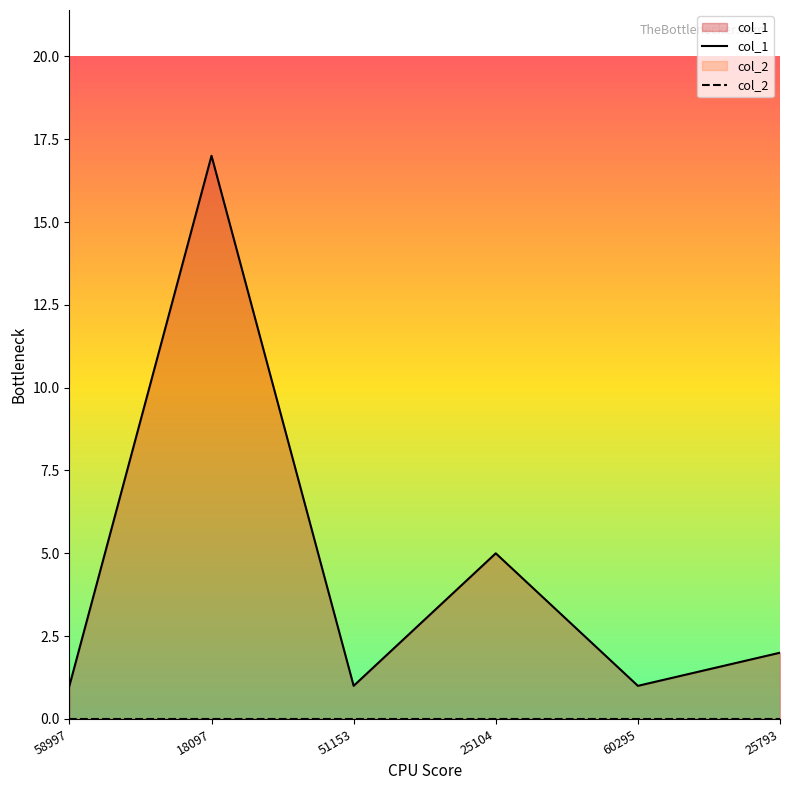

Which series has the largest total across all categories?

col_1